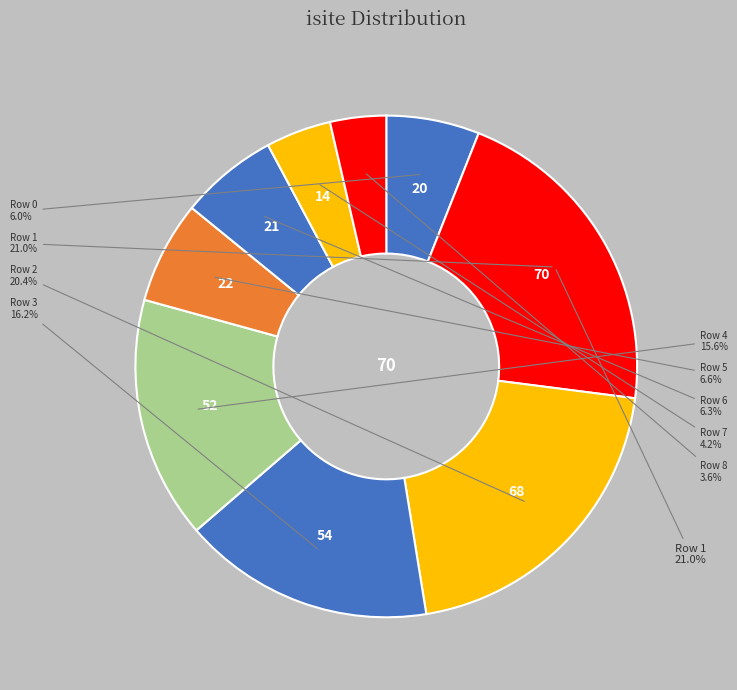

To the nearest percent, what is the difference between the largest and smallest slice percentages?

17%